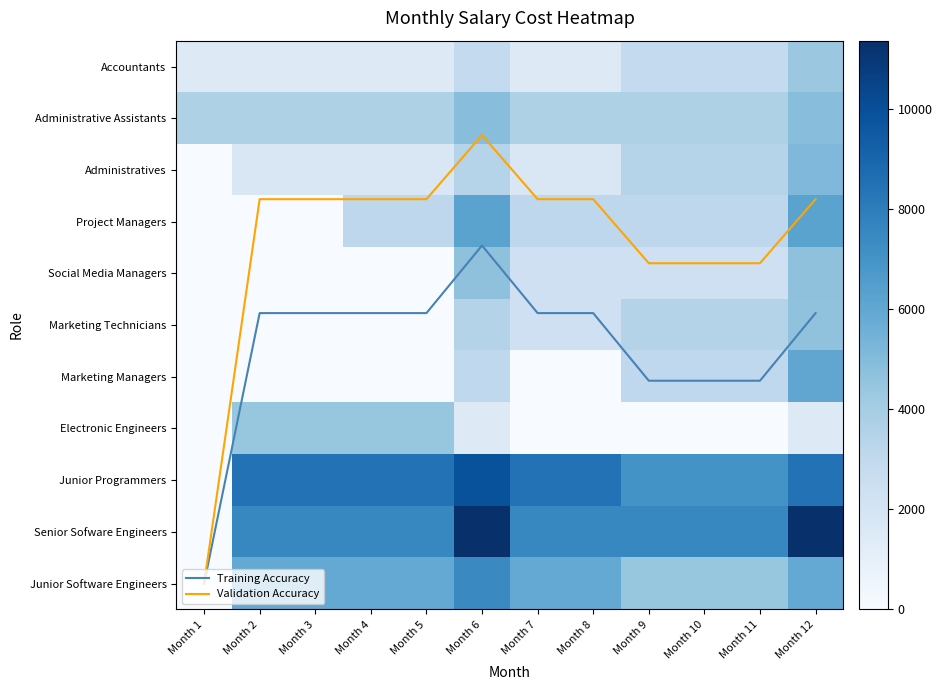

What is the approximate value of Senior Sofware Engineers at Month 7?

7570.0